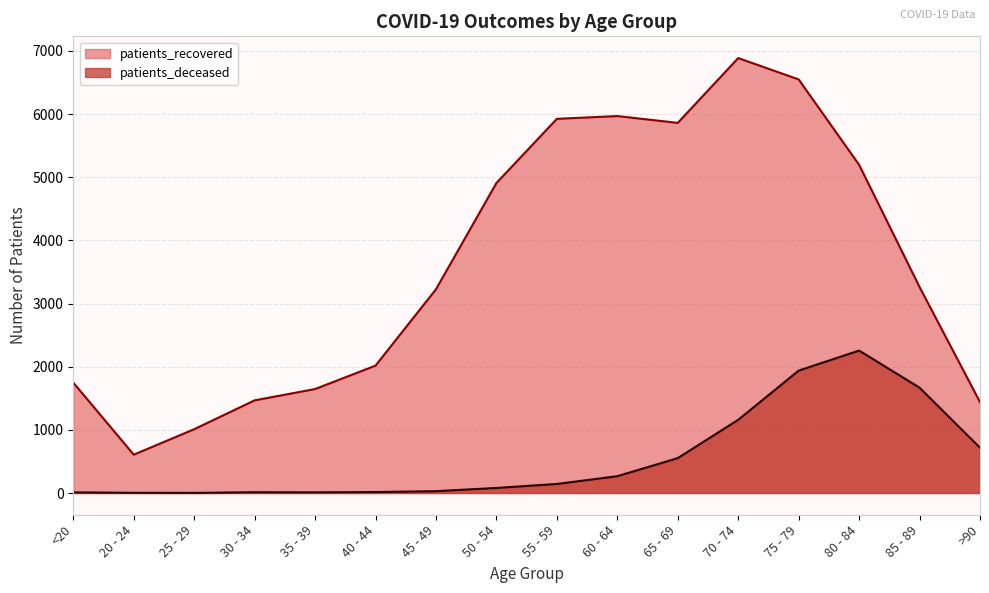

What are all the series names shown in the legend?

patients_recovered, patients_deceased